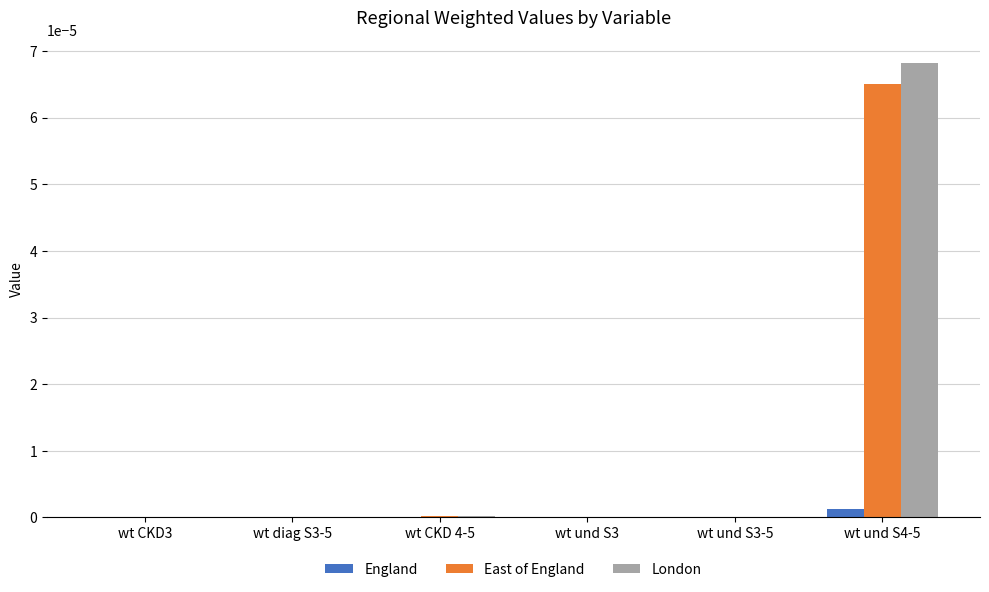

The London series shows 0.0 at wt und S3-5. True or false?

True